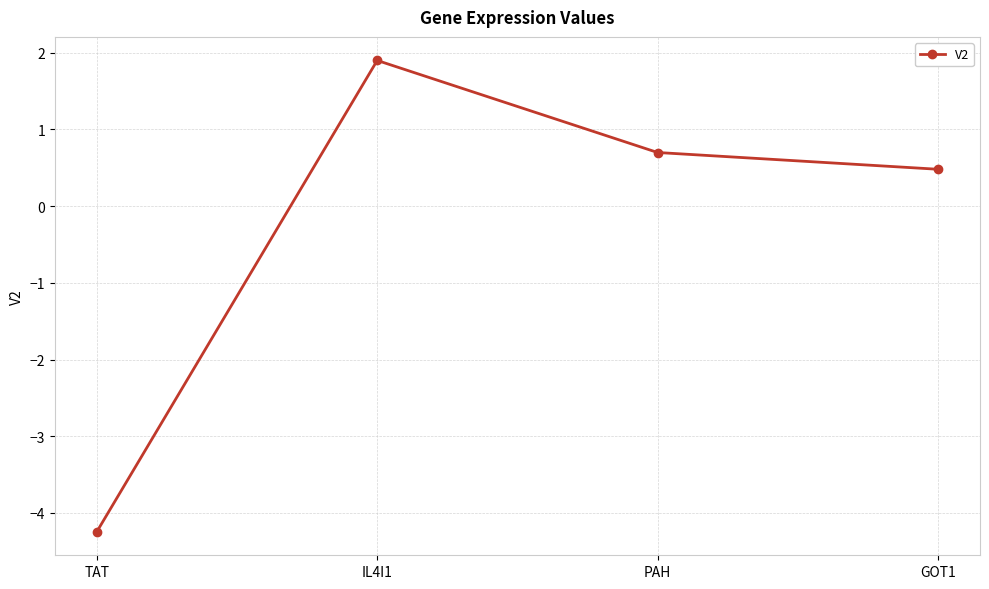

Which category has the lowest value across all series?

TAT